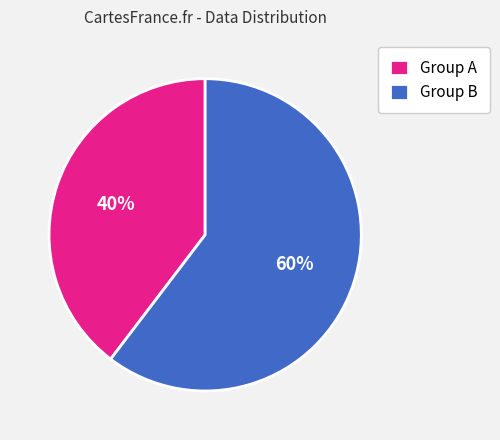

The Group B slice represents 60% of the pie. True or false?

True